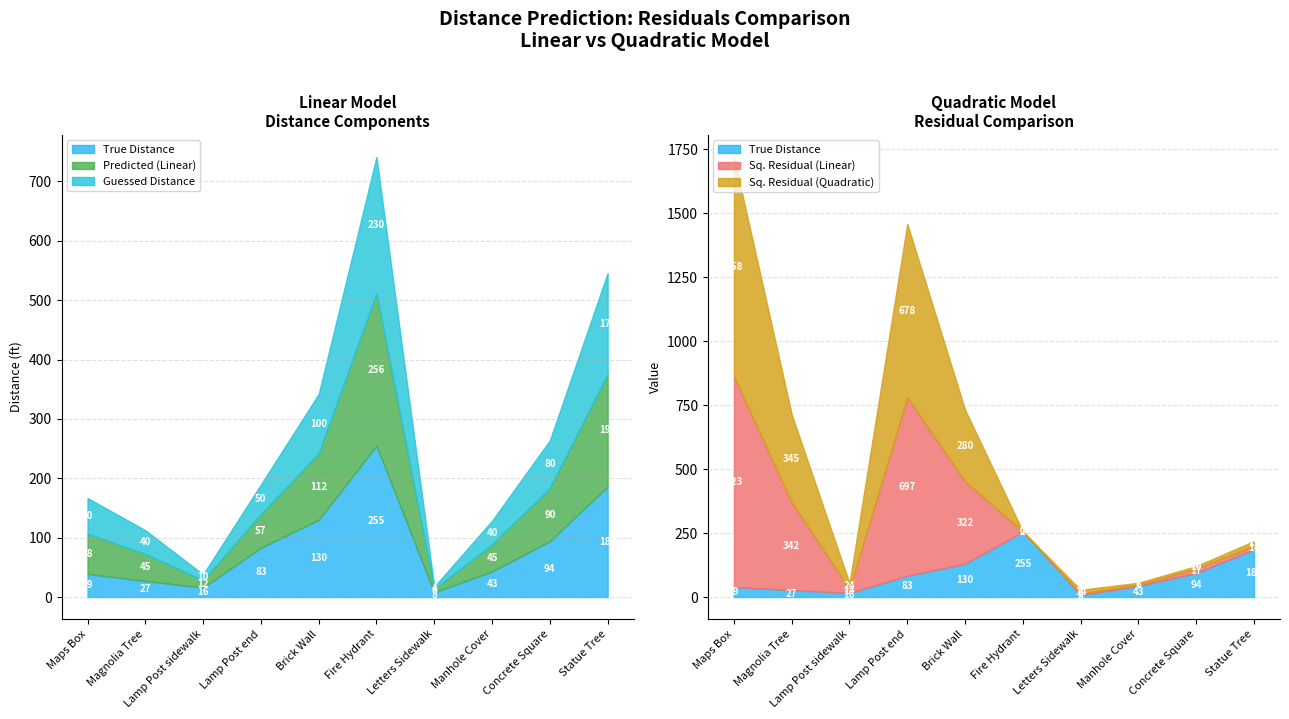

Is the value of Predict_Distance_Linear at 1 greater than the value of Squared_Residual_Quadratic at 4?

No